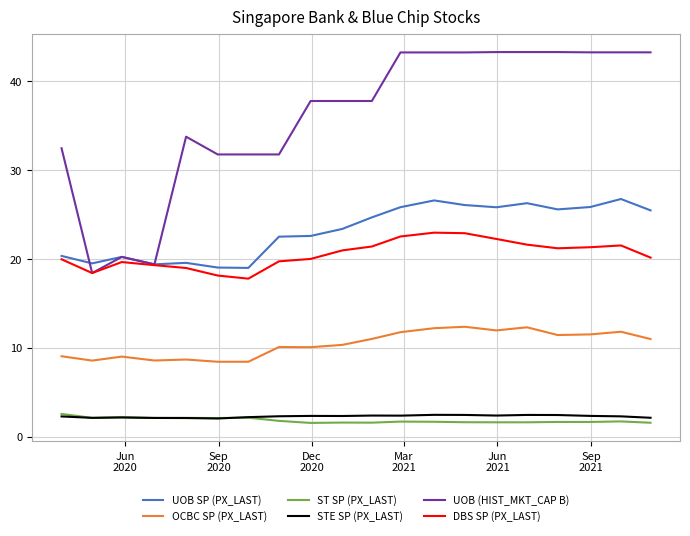

What is the minimum value for STE SP (PX_LAST)?

2.0